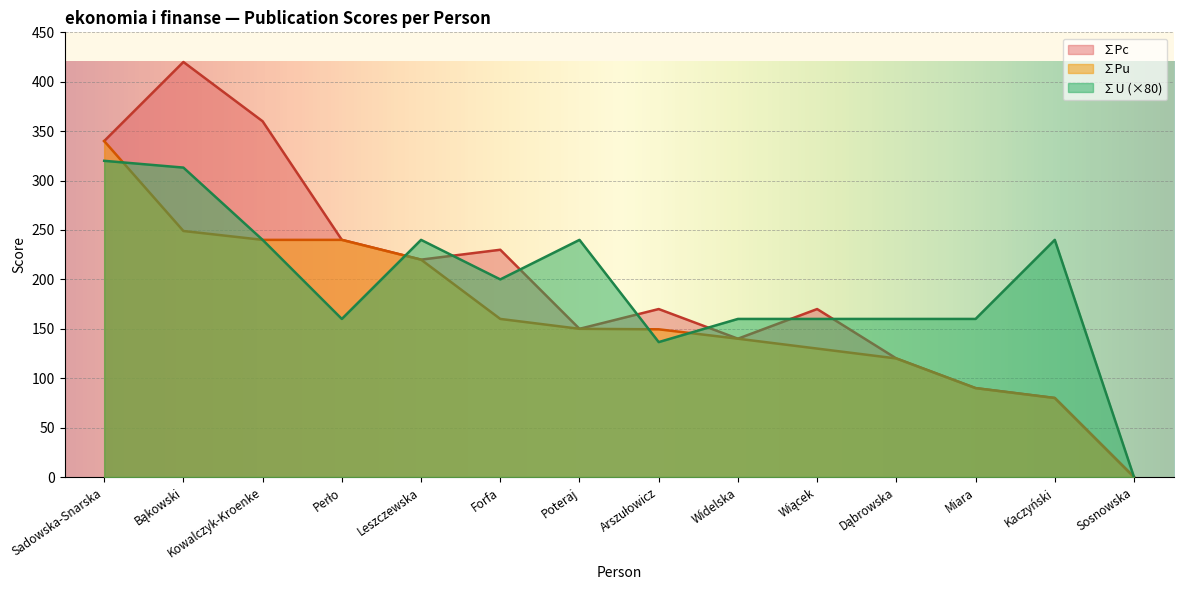

How many values in the ∑U series are below 200?

7